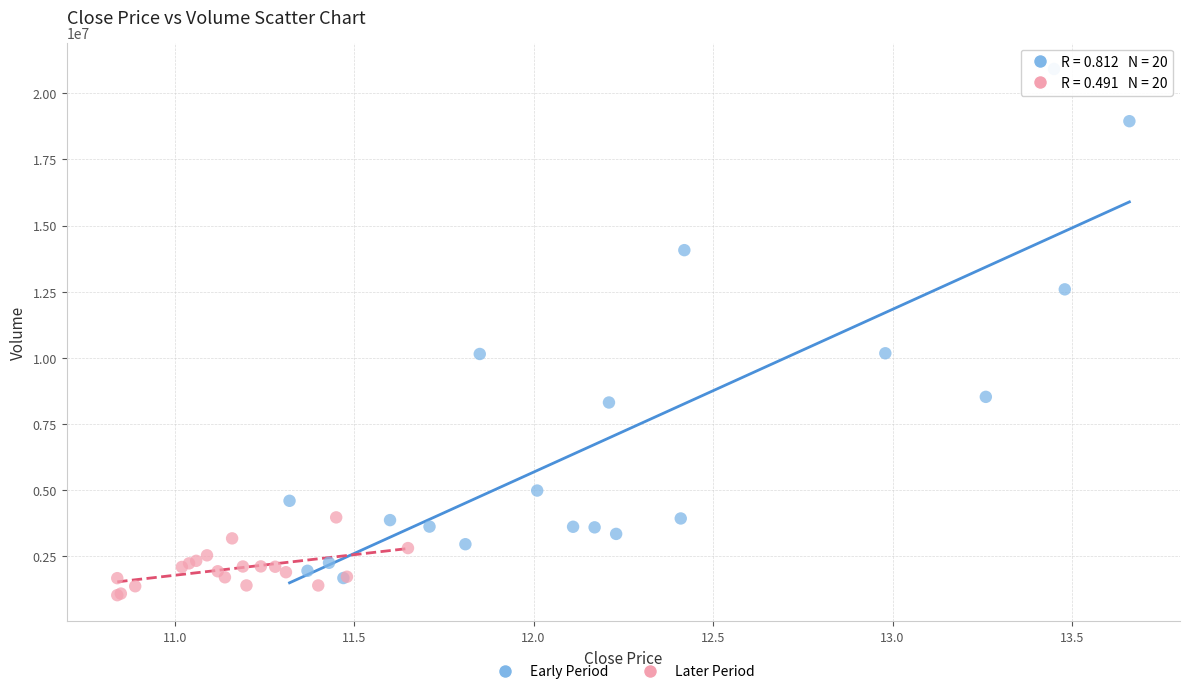

What are all the series names shown in the legend?

Early Period, Later Period